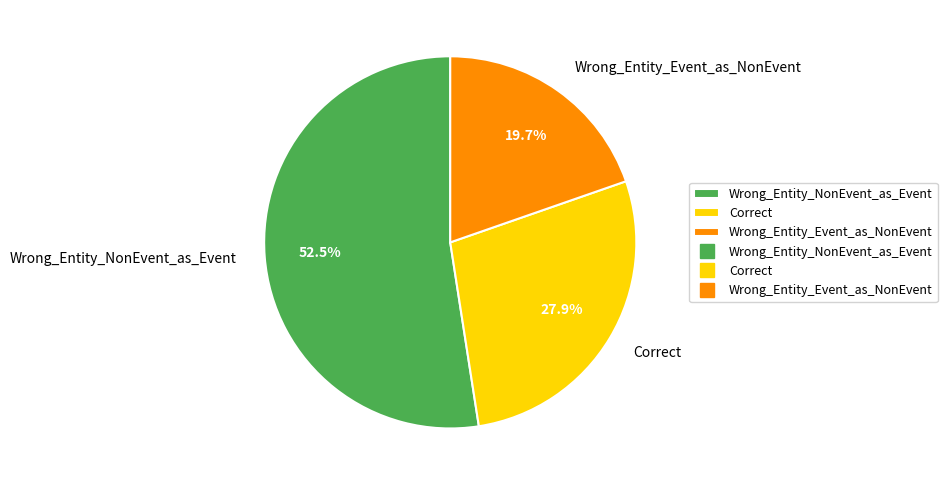

What is the largest slice in the pie chart?

Wrong_Entity_NonEvent_as_Event